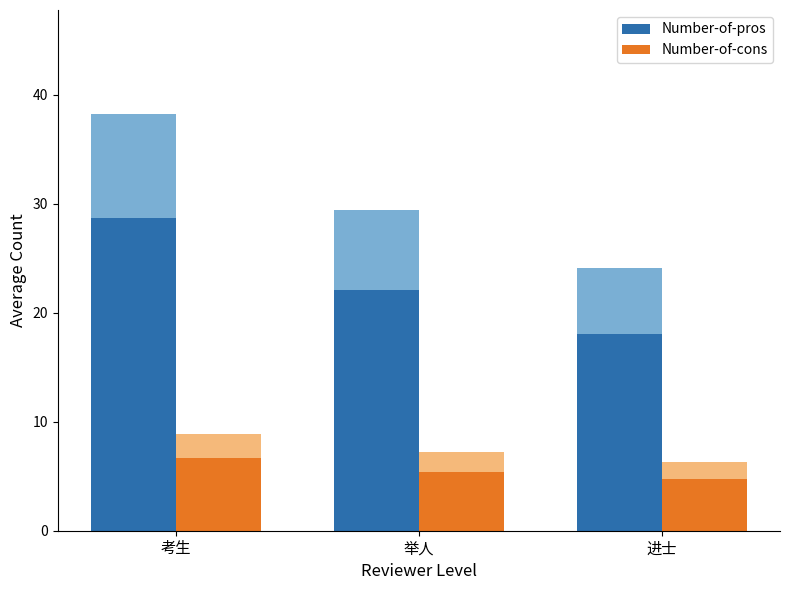

Where is Number-of-cons nearest to the value 5?

进士